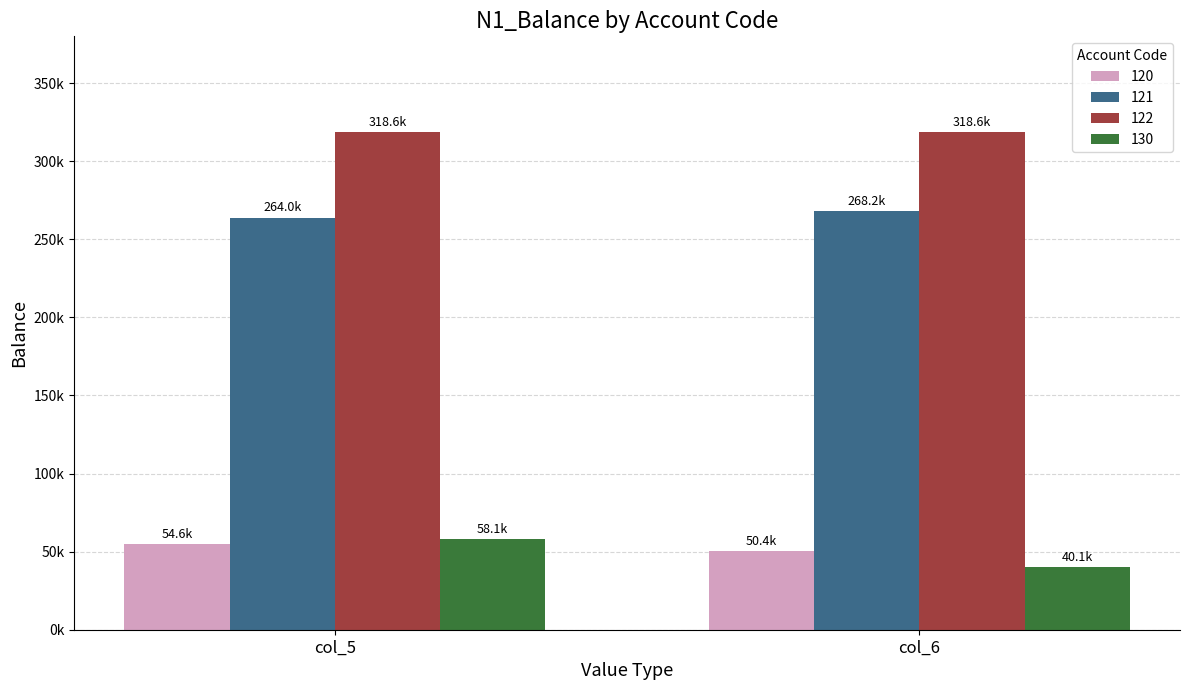

Are the bars grouped side by side (vs. stacked)?

Yes